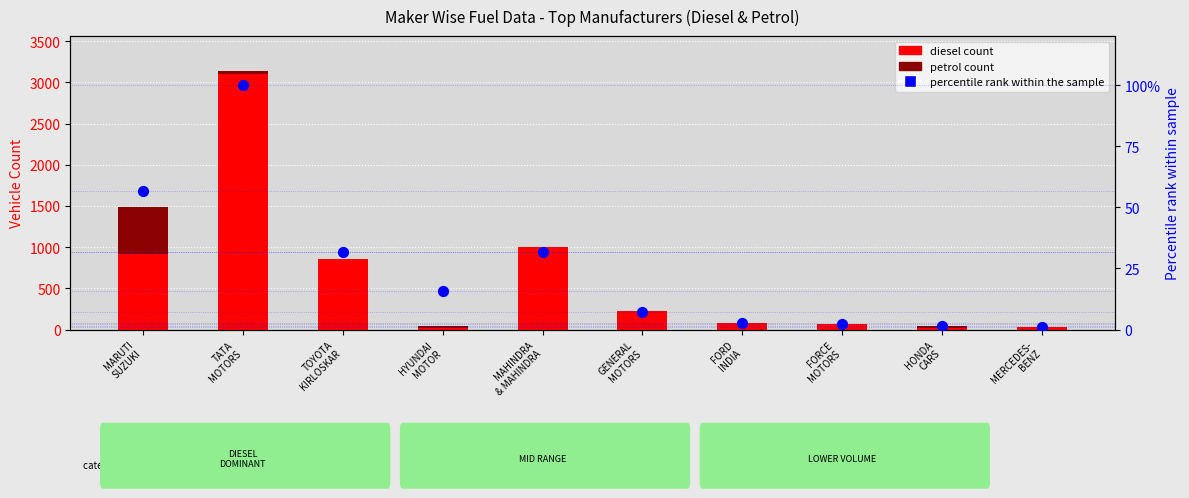

Which series contains the highest Y value?

Diesel count